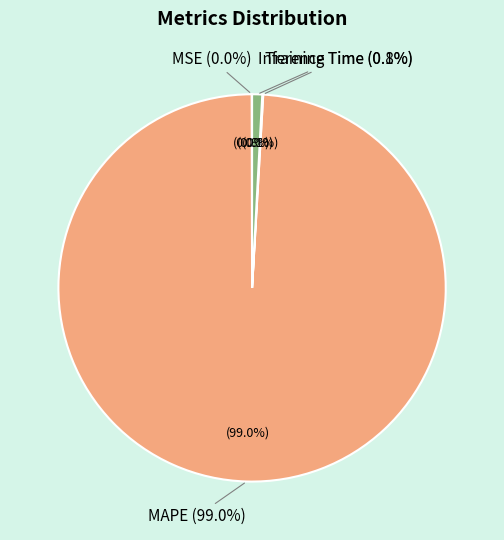

To the nearest percent, what is the combined percentage of Inference Time and MSE?

1%